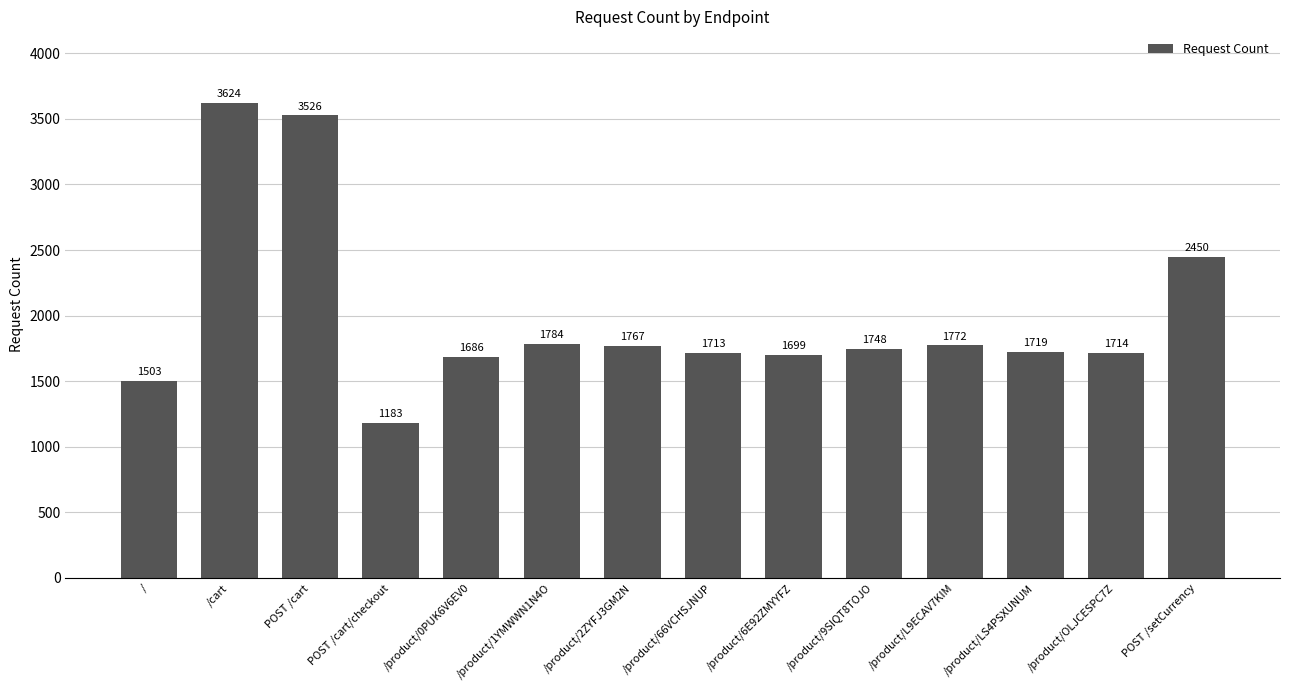

What is the value of the 5th bar from the left?

1686